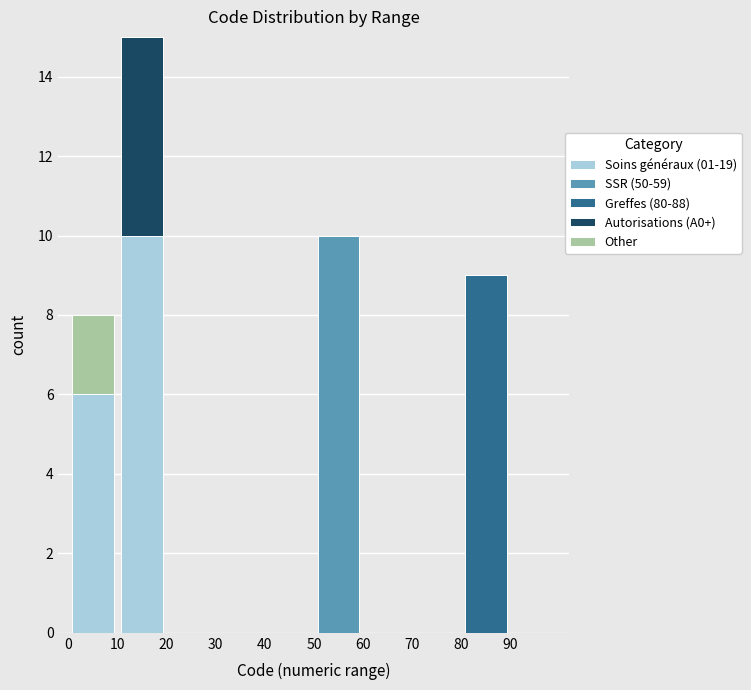

Reading left to right, list every stacked bar in this chart as the range it spans on the x-axis followed by its total height. The values are not printed on the chart, so give them approximately, as read against the axis.

0 to 10: 8
10 to 20: 15
20 to 30: 0
30 to 40: 0
40 to 50: 0
50 to 60: 10
60 to 70: 0
70 to 80: 0
80 to 90: 9
90 to 100: 0